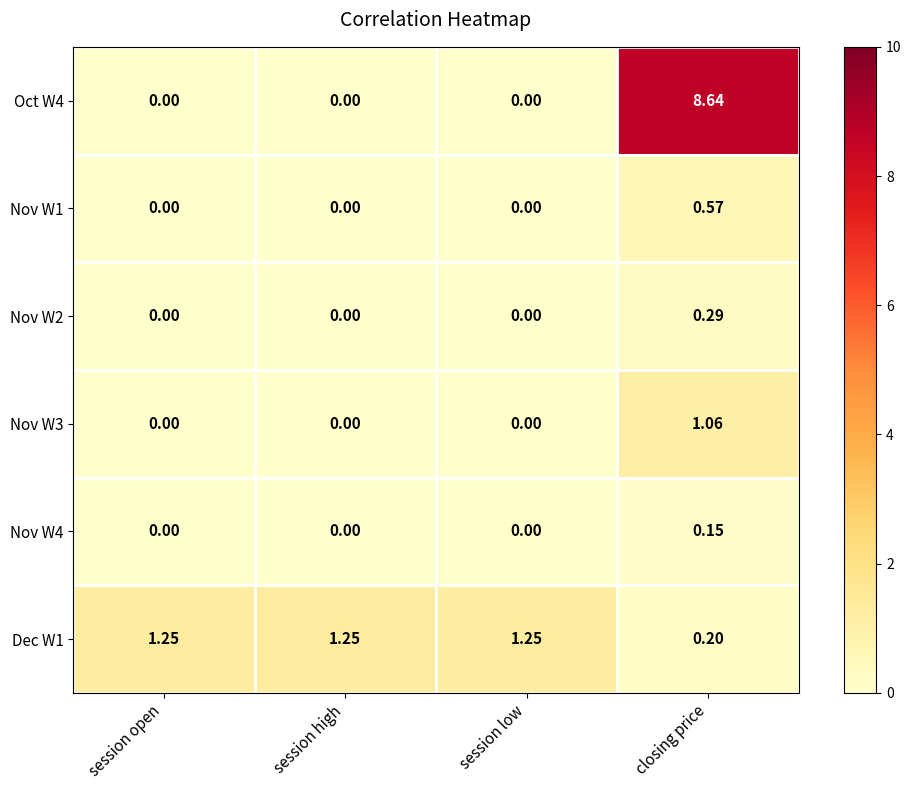

Which category has the highest value across all series?

closing price